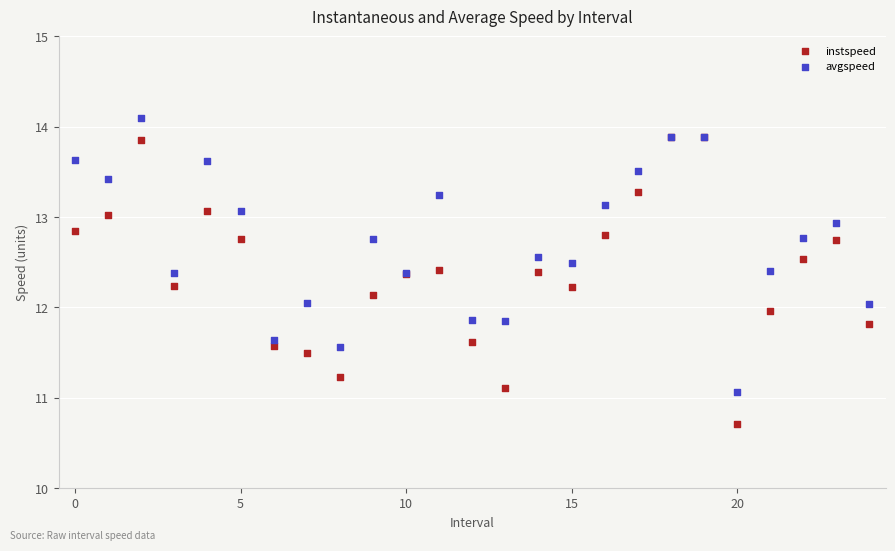

Which series contains the lowest Y value?

instspeed